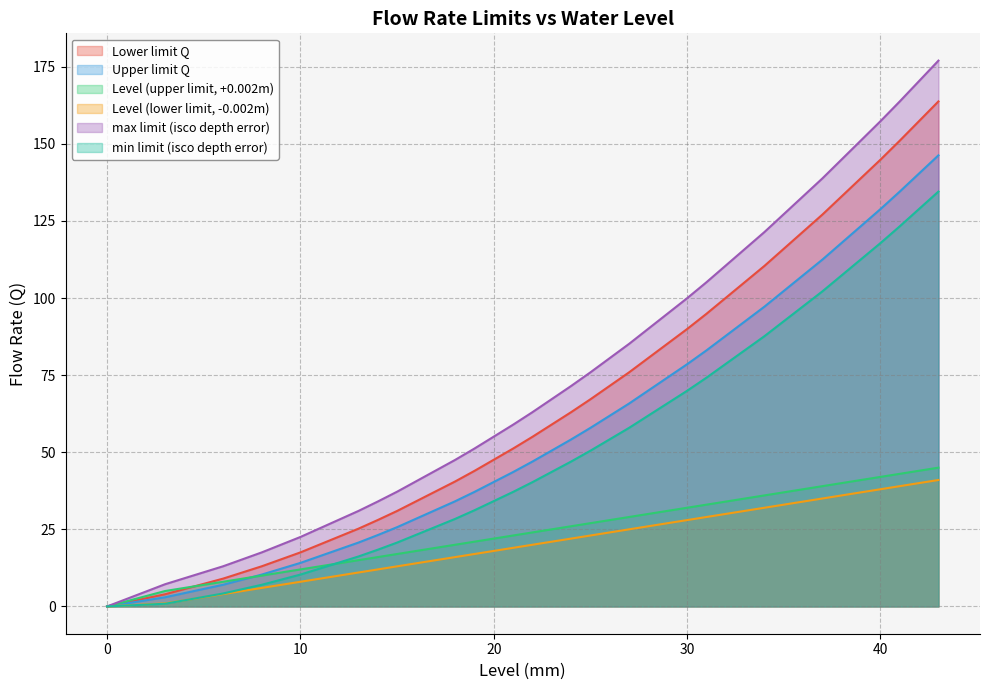

Does the chart have visible grid lines?

Yes